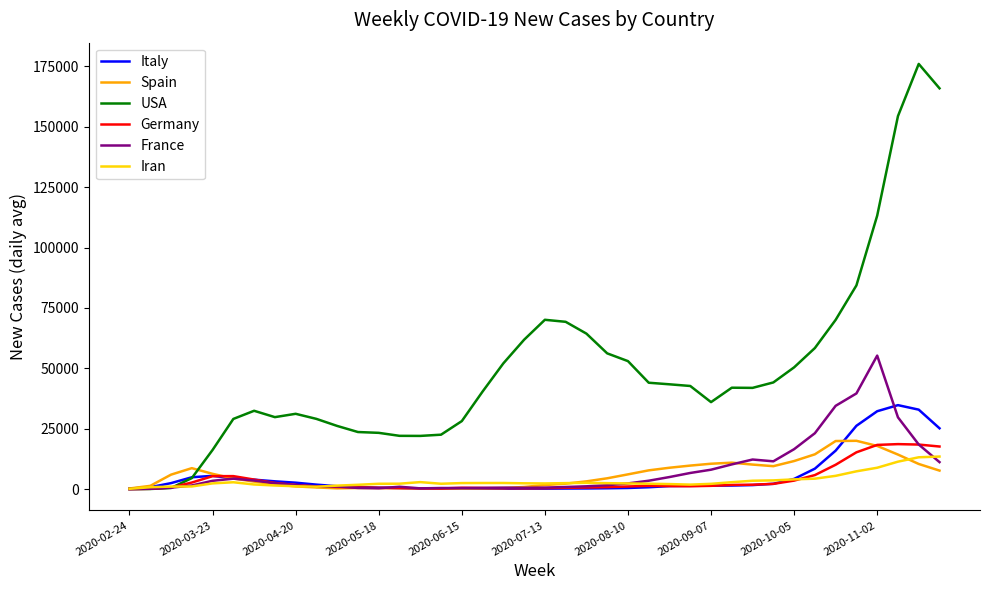

What are all the series names shown in the legend?

Italy, Spain, USA, Germany, France, Iran